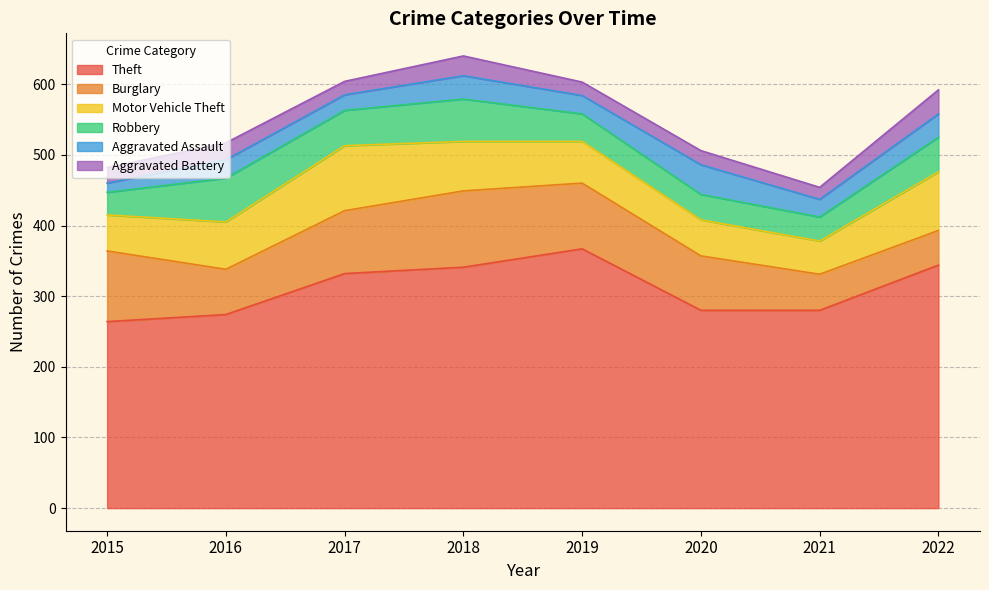

Which series has the largest range (max minus min)?

Theft